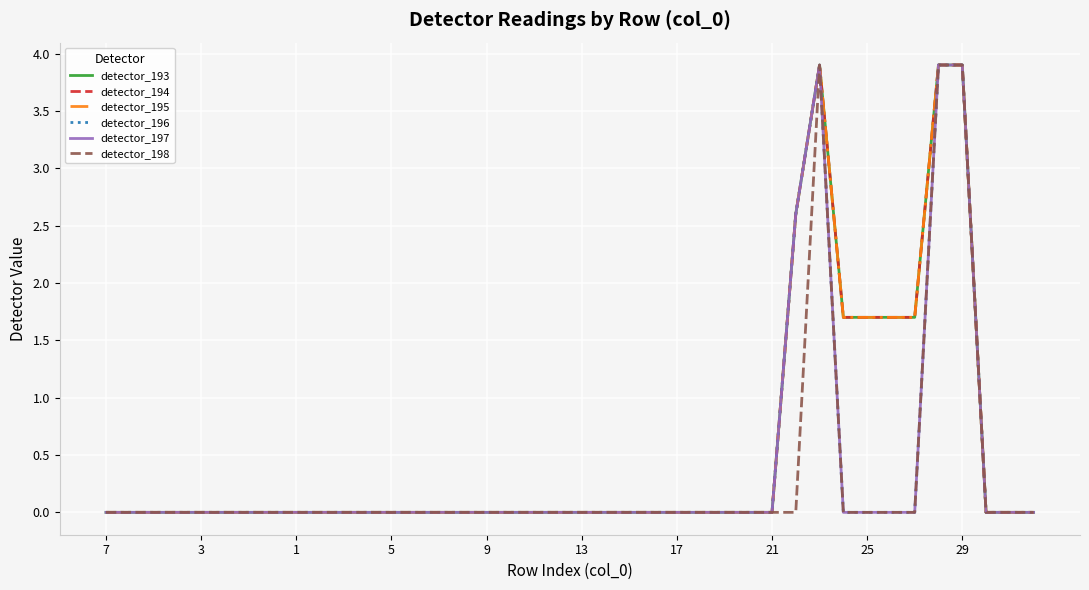

Does the chart have visible grid lines?

Yes